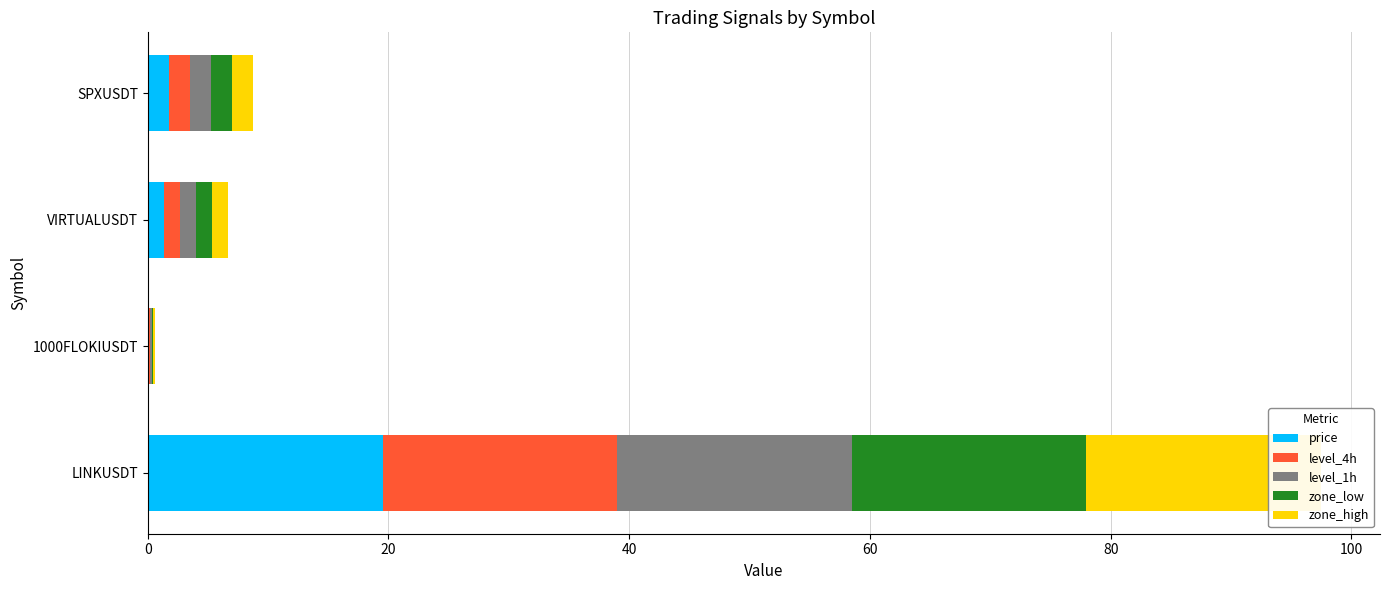

What is the value of the level_4h bar at the 3rd from the left?

1.3